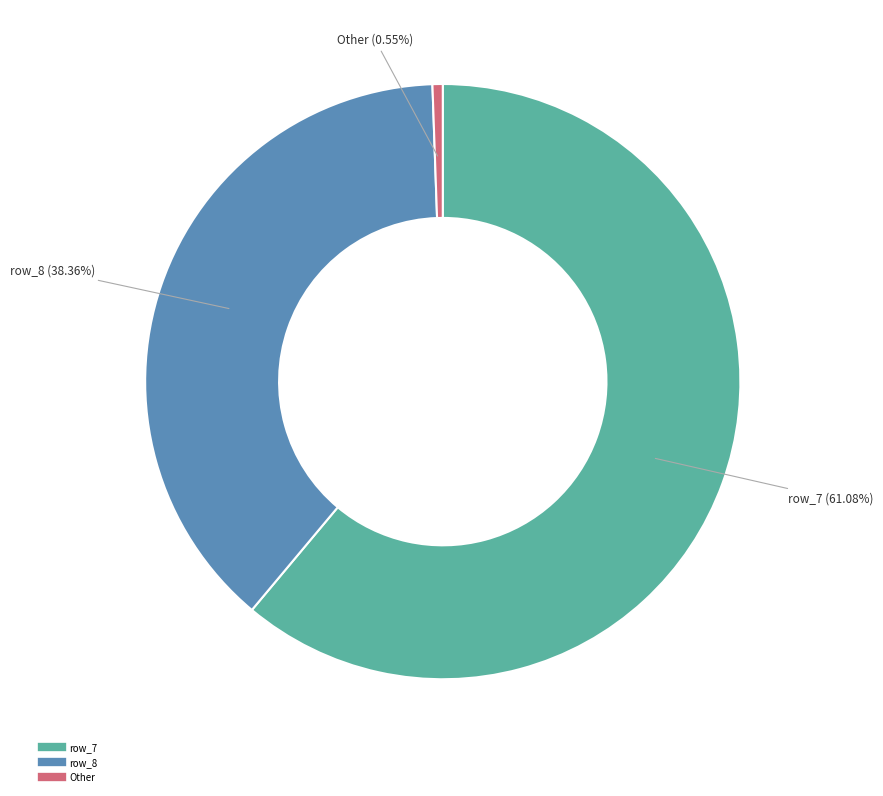

Is there a majority slice in this chart?

Yes